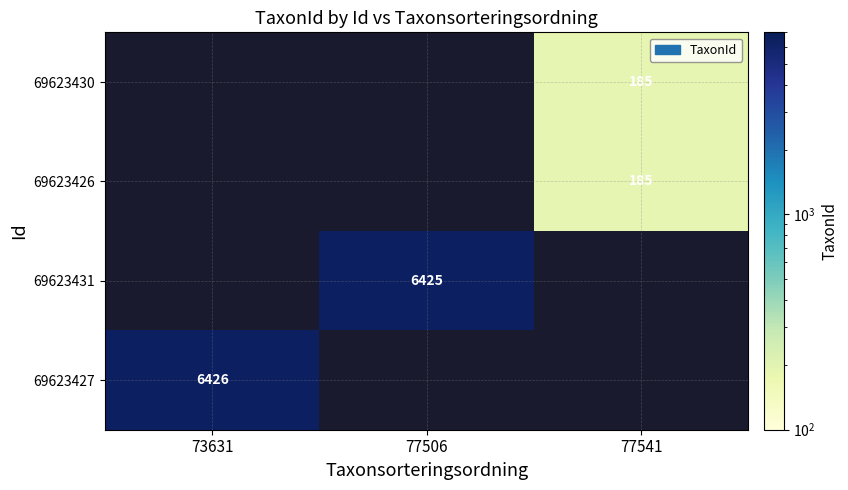

The 69623430 series shows 185 at 77541. True or false?

True